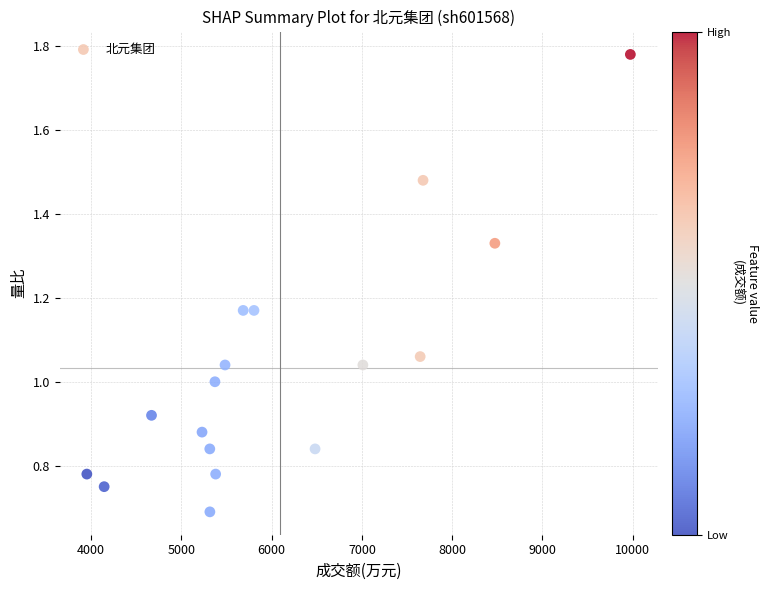

What is the range of X values (max minus min)?

6025.0